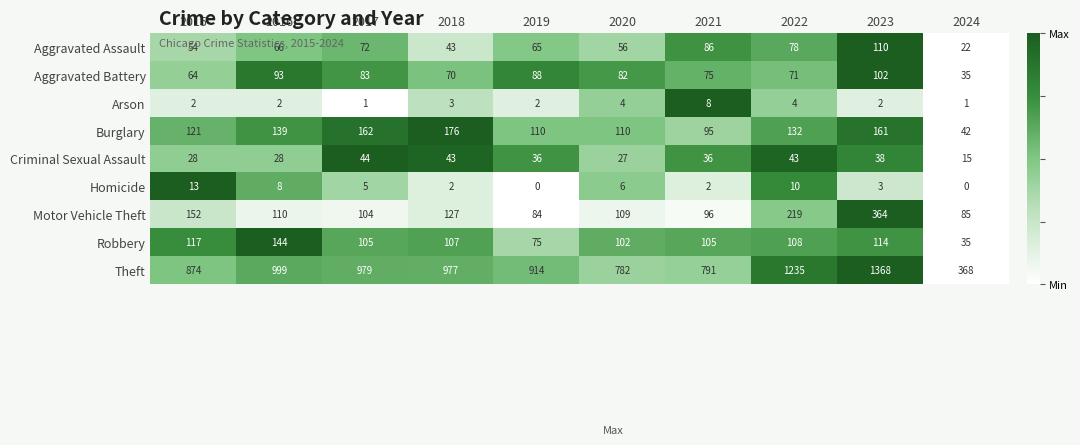

What is the greatest value displayed?

1368